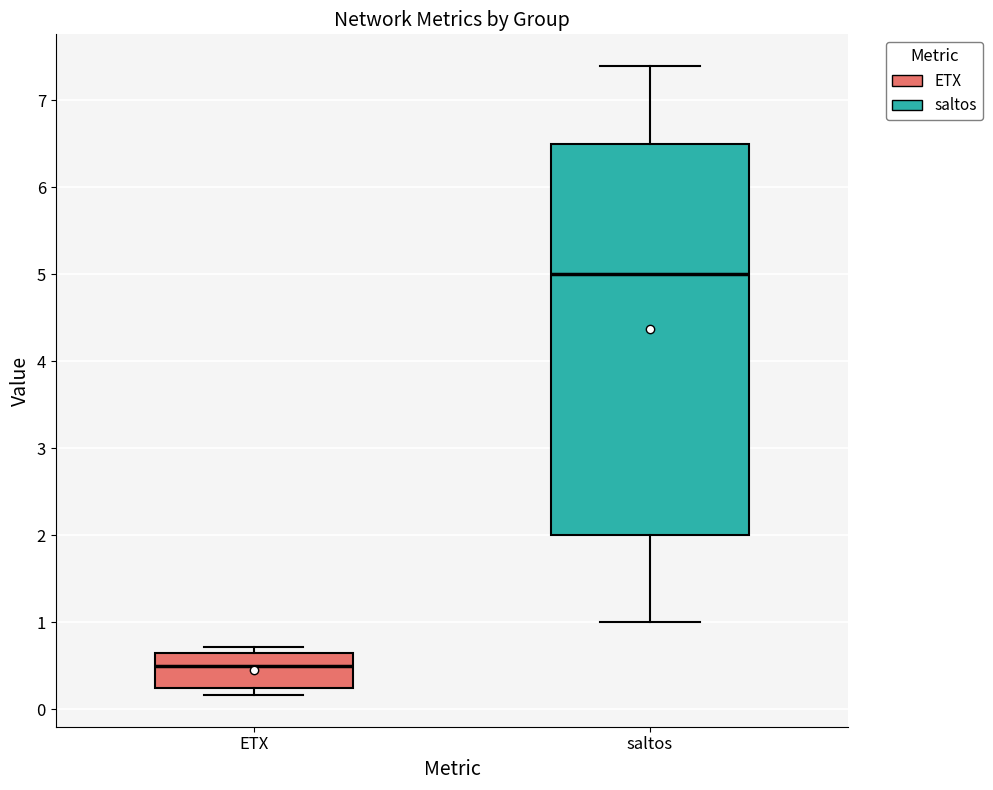

Reading left to right, read every box against the y-axis: the position of its median line, the range the box covers, and the ends of its whiskers. The values are not printed on the chart, so give them approximately, as read against the axis.

ETX: median 0.5, box 0.2 to 0.6, whiskers 0.2 (just below the box's lower edge) to 0.7
saltos: median 5.0, box 2.0 to 6.5, whiskers 1.0 to 7.4